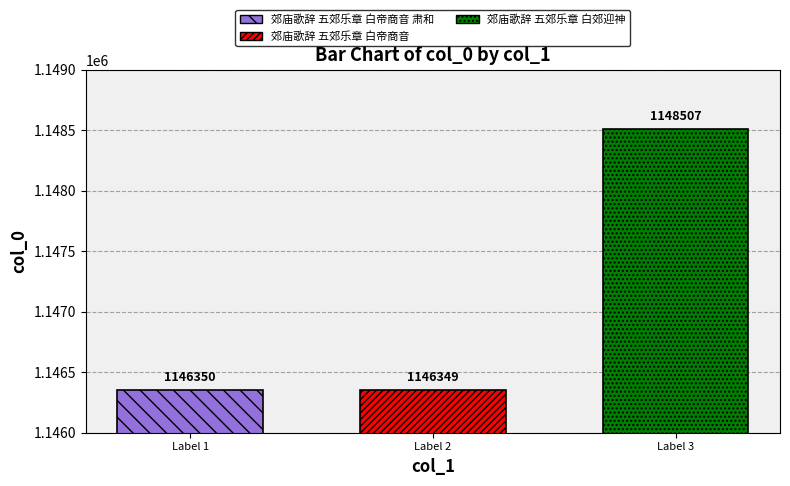

Is it true that 郊庙歌辞 五郊乐章 白郊迎神 equals 1148507 at Label 2?

True